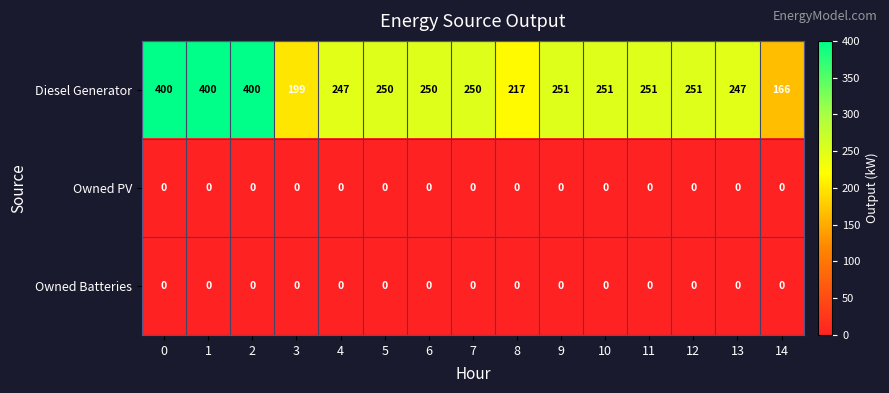

At how many categories does at least one series exceed 270?

3